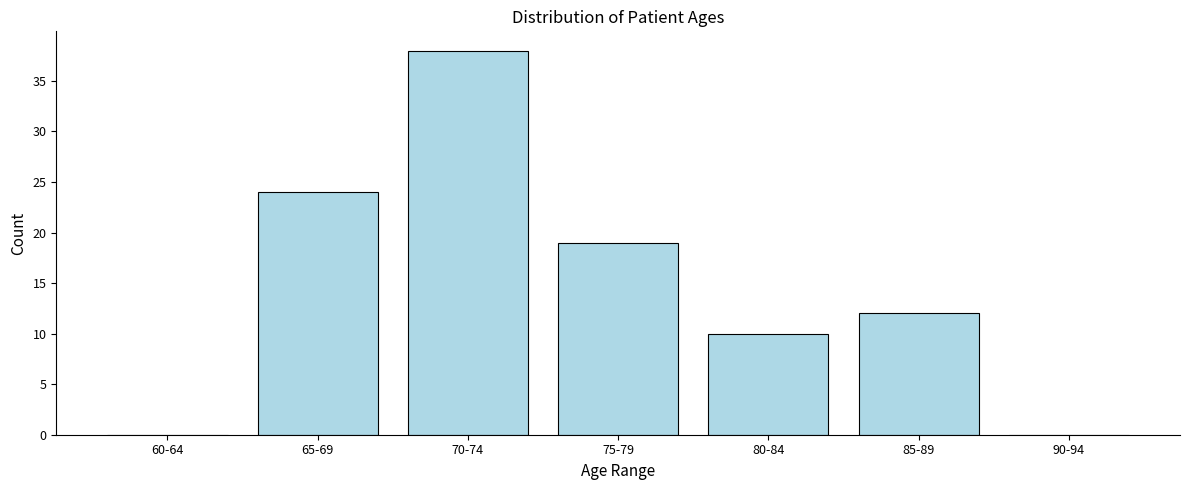

Reading left to right, transcribe all the data shown in this chart.

60-64=0	65-69=24	70-74=38	75-79=19	80-84=10	85-89=12	90-94=0